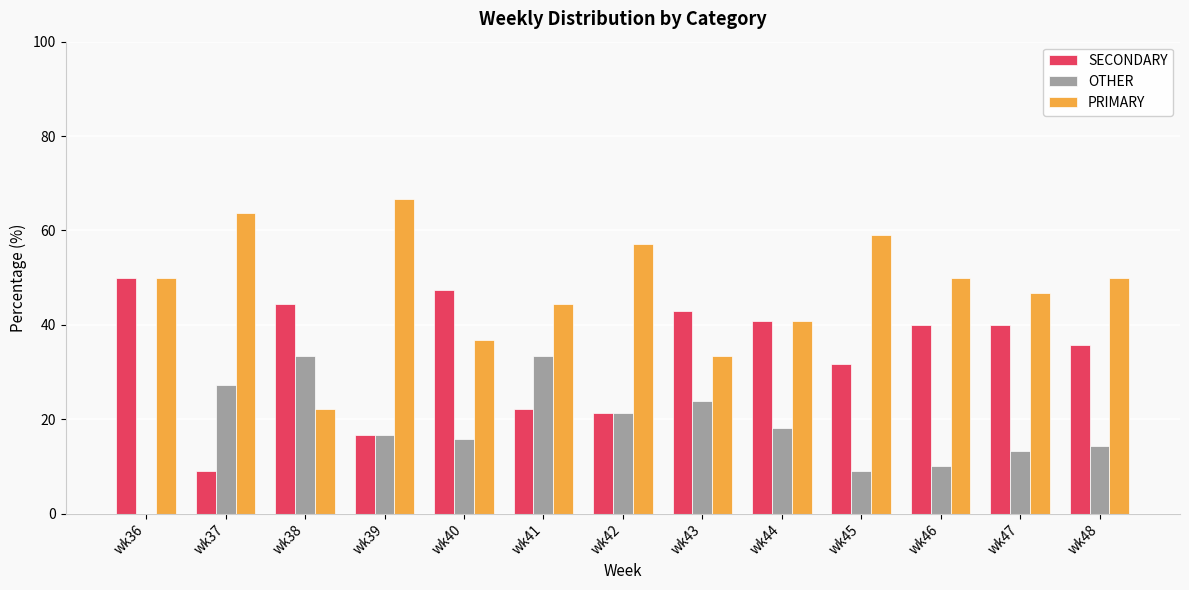

What is the highest value of the OTHER series?

33.3